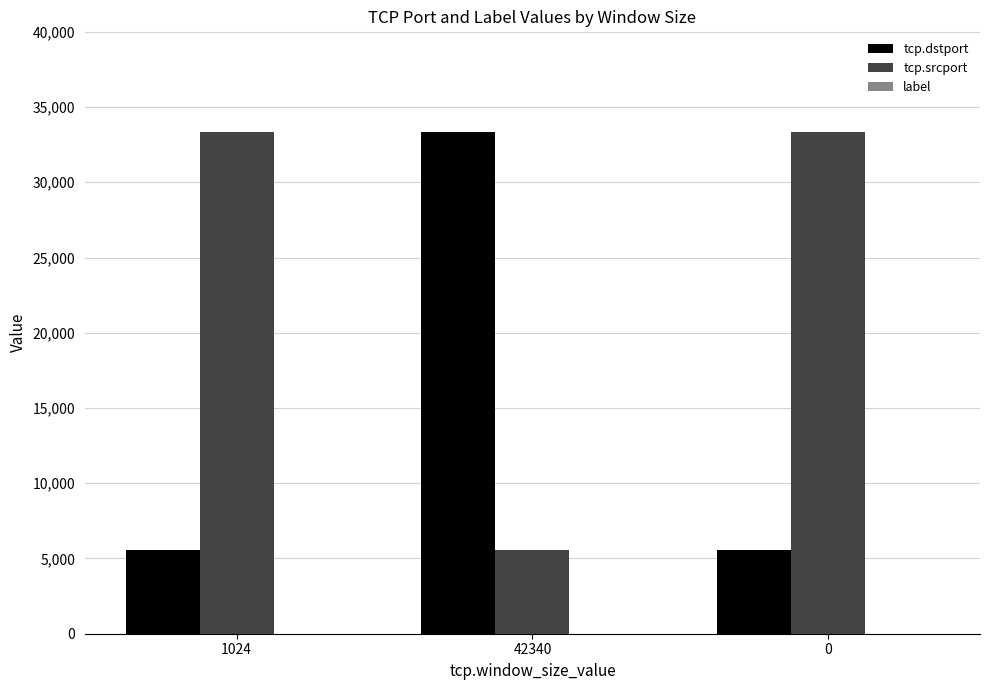

The tcp.srcport series shows 55478 at 1024. True or false?

False